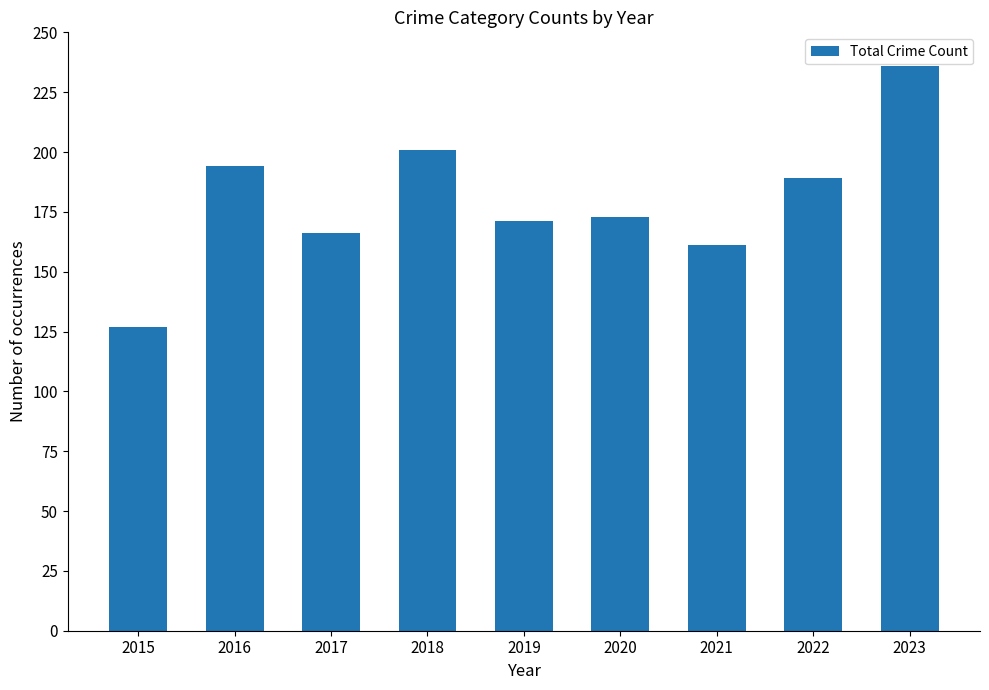

At which category does the chart reach its peak across all series?

2023